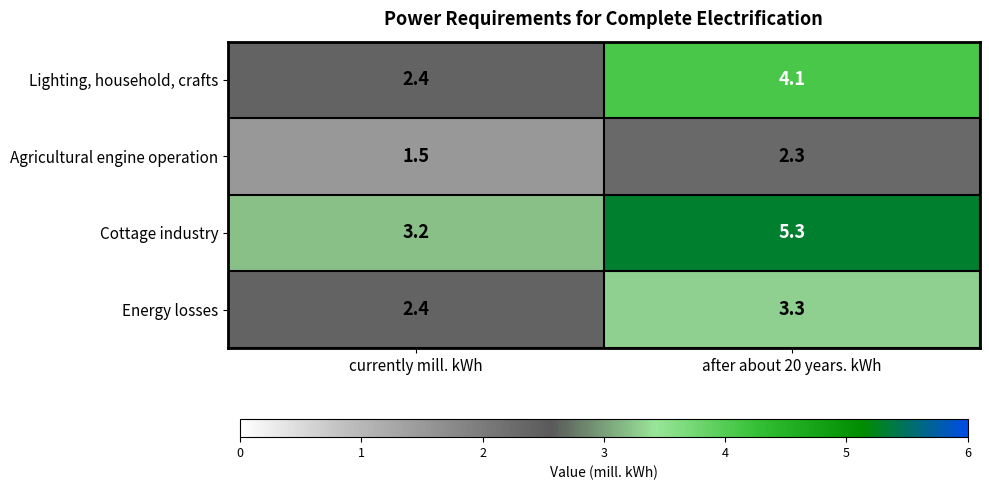

Where does the Lighting, household, crafts series first go above 4?

after about 20 years. kWh